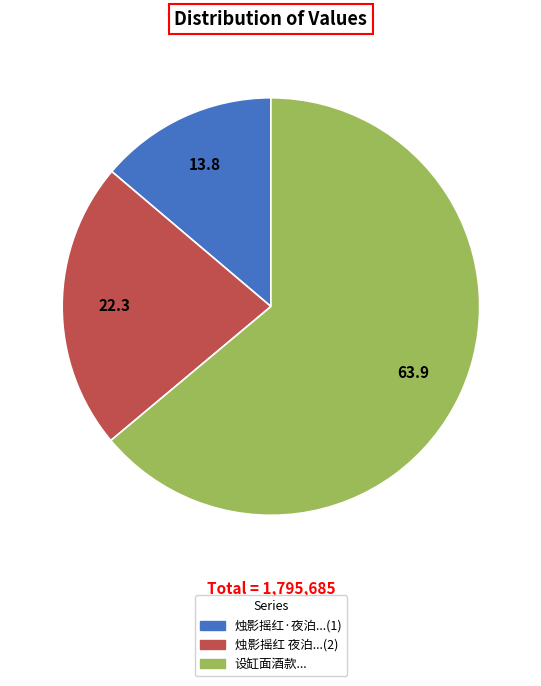

Is there any slice that represents more than half of the pie?

Yes